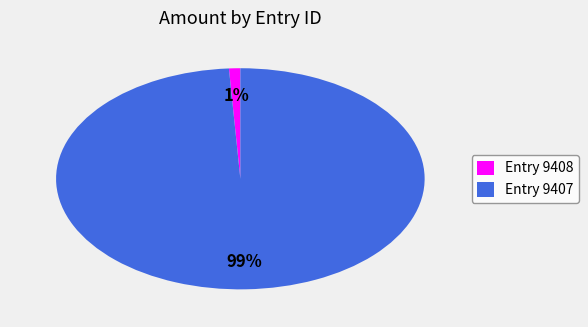

Which has a higher value, Entry 9407 or Entry 9408?

Entry 9407